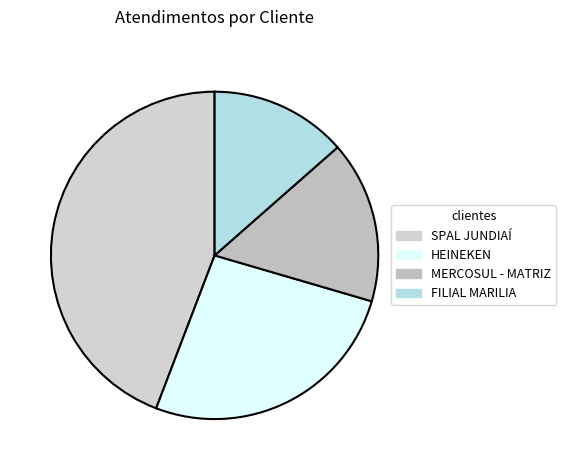

The MERCOSUL - MATRIZ slice represents 4% of the pie. True or false?

False